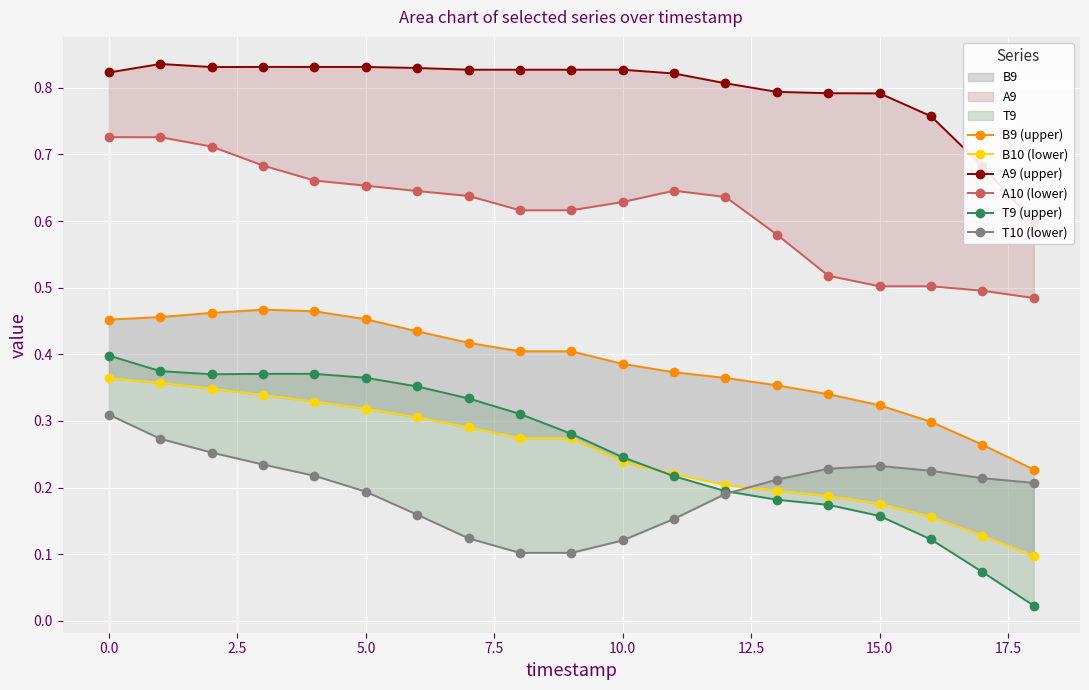

Which series has the largest total across all categories?

A9 (upper)